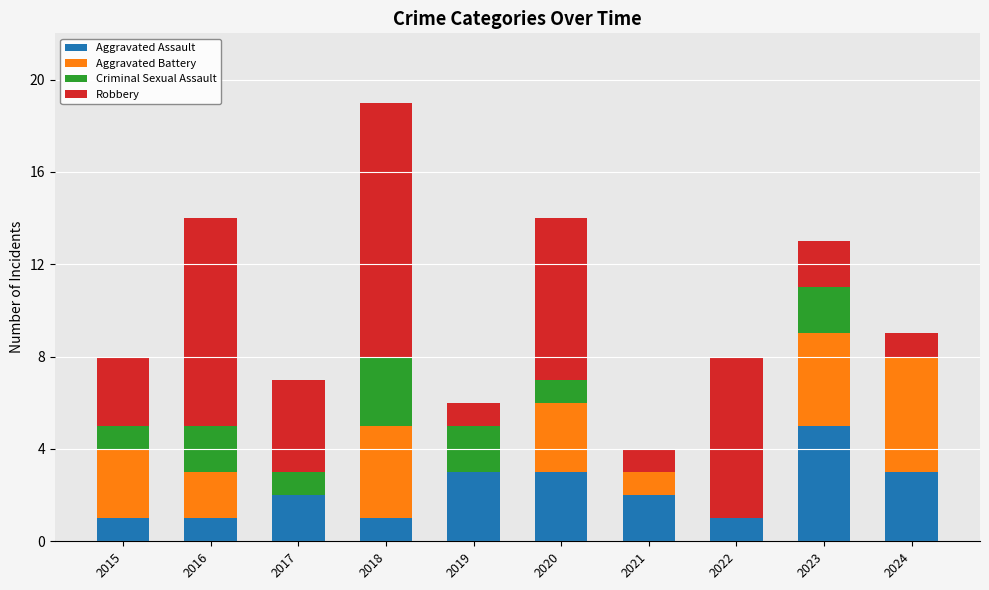

What is the total value across all series at 2019?

6